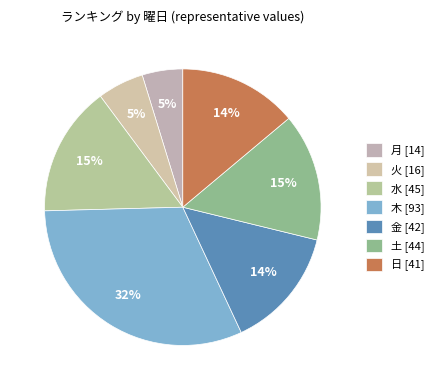

What percentage is the 日 slice, to the nearest percent?

14%